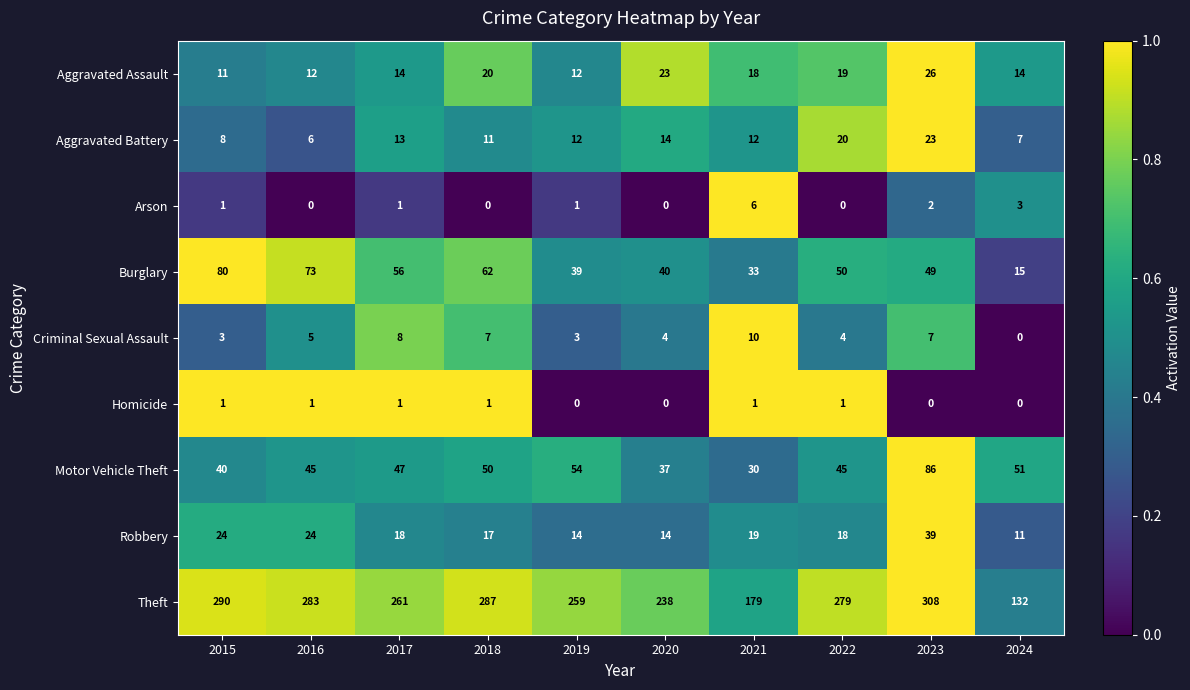

How many Arson values are between 0 and 2?

8